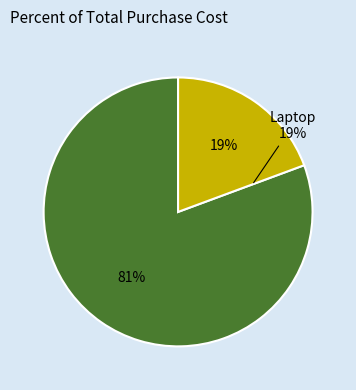

How many segments does this pie chart have?

2